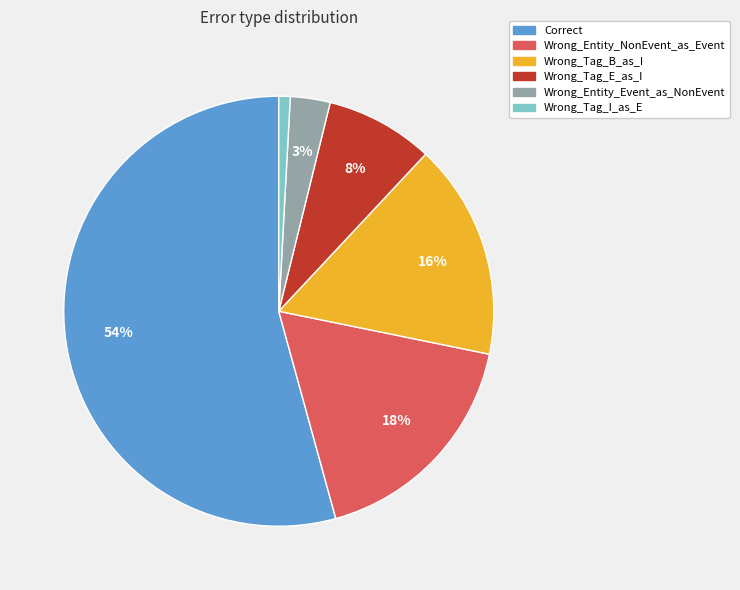

True or false: Wrong_Entity_NonEvent_as_Event accounts for 18% of the total.

True